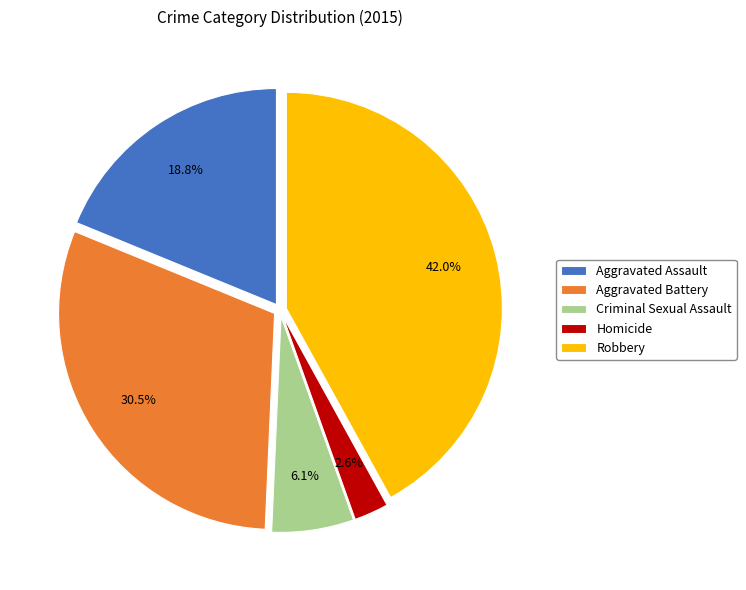

Which slice is the largest?

Robbery